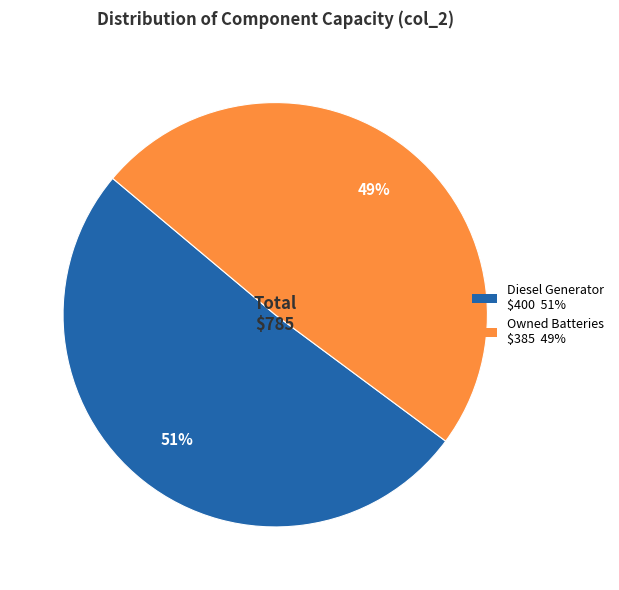

Is there any slice that represents more than half of the pie?

Yes